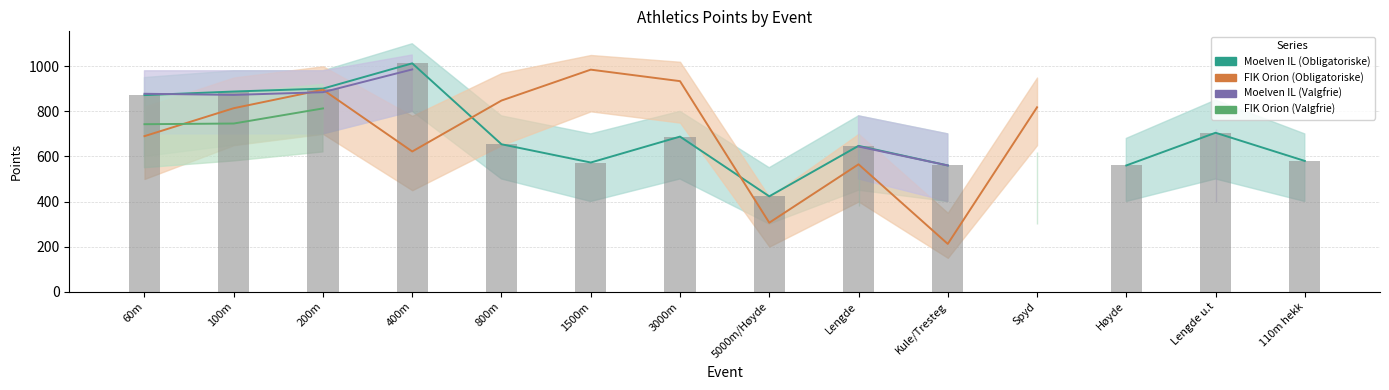

What are all the series names shown in the legend?

Moelven IL (Obligatoriske), FIK Orion (Obligatoriske), Moelven IL (Valgfrie), FIK Orion (Valgfrie)